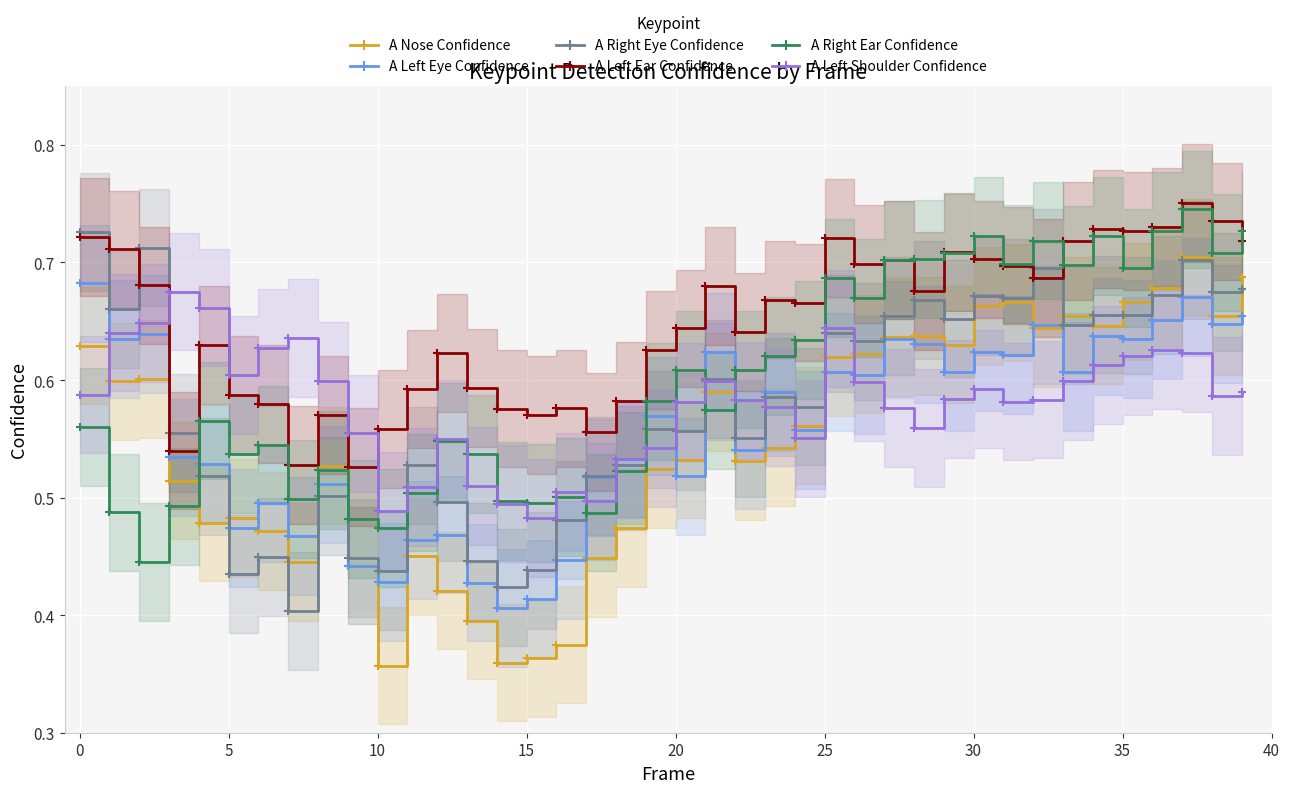

How many A Nose Confidence values are between 0 and 1?

40